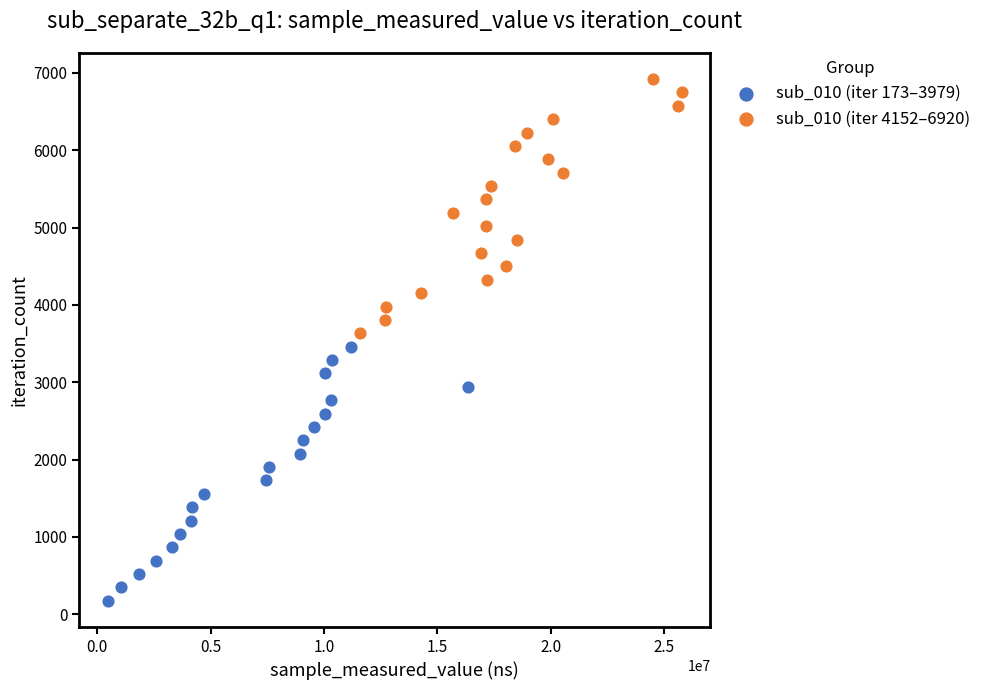

Which series reaches the minimum Y coordinate?

sub_010 (iter 173–3979)